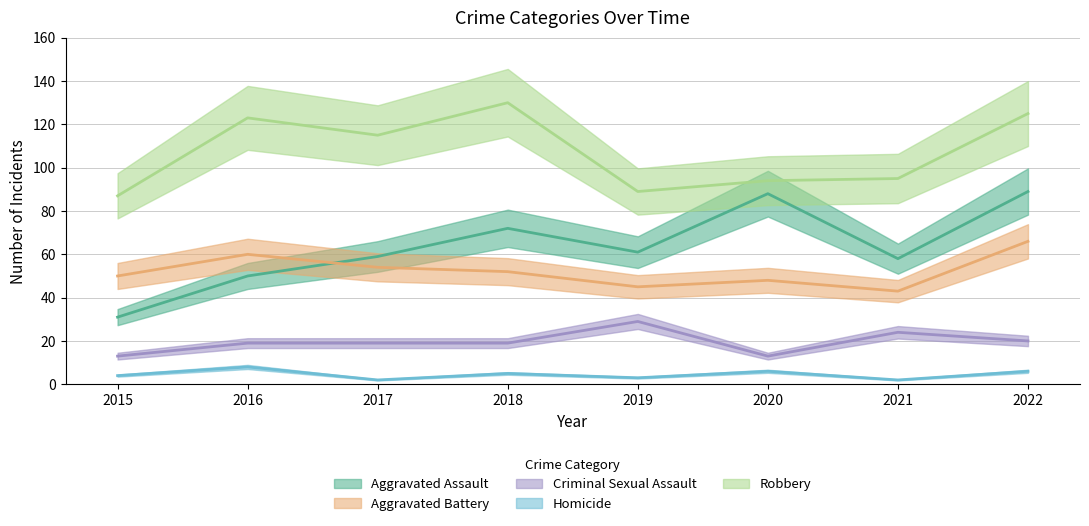

Where is the first local maximum for Aggravated Assault?

2018